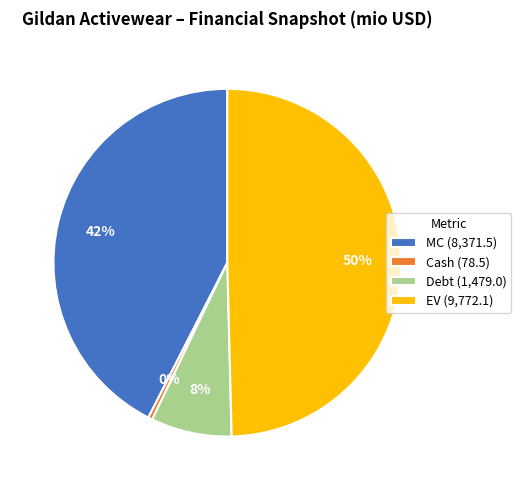

Is MC (8,371.5) the majority of the pie?

No